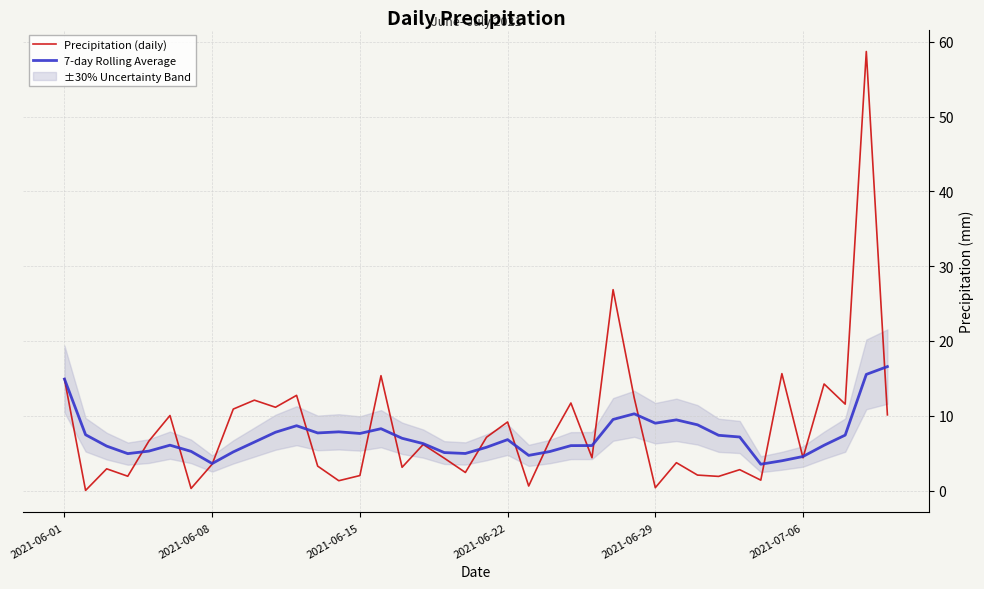

What is the difference between the maximum and second lowest values in the Precipitation (daily) series?

58.4